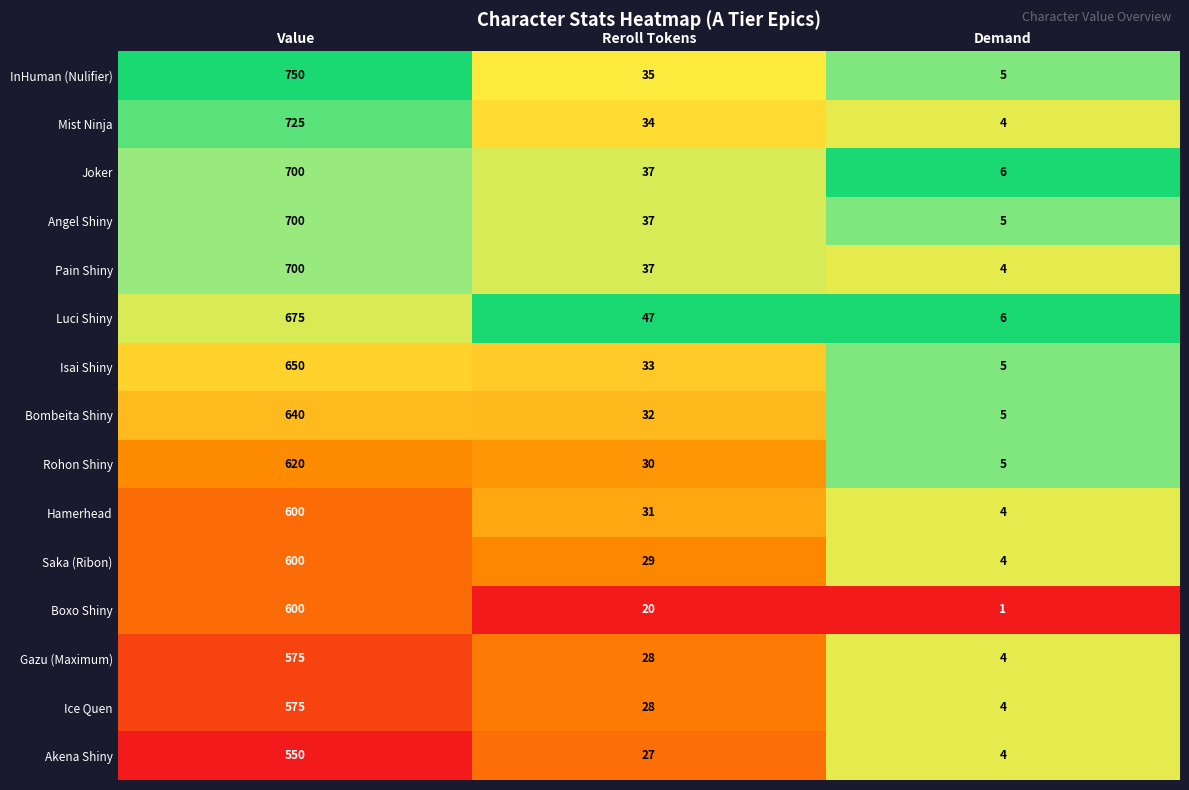

True or false: Mist Ninja has a value of 1228 at 0.

False